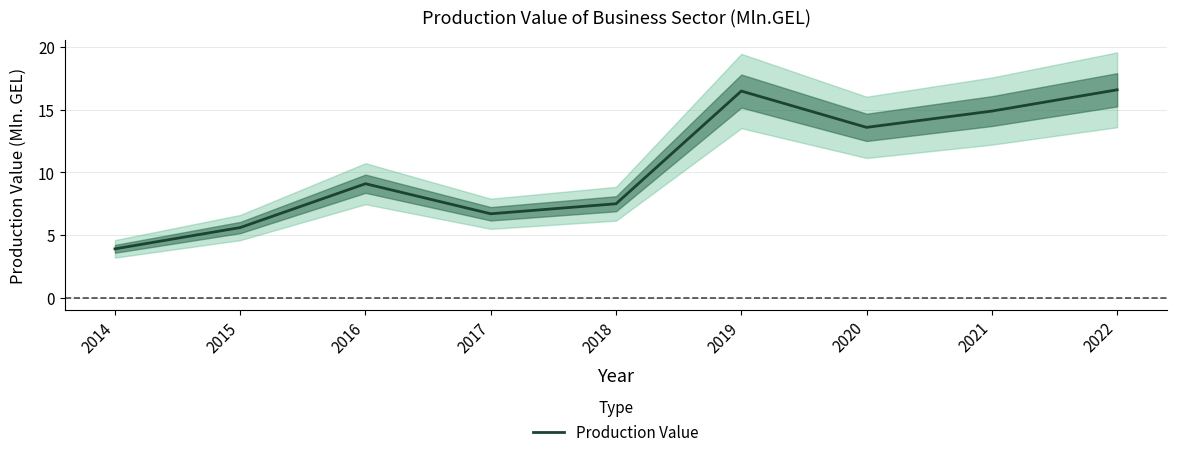

What is the difference between the values at 2022 and 2021?

1.7